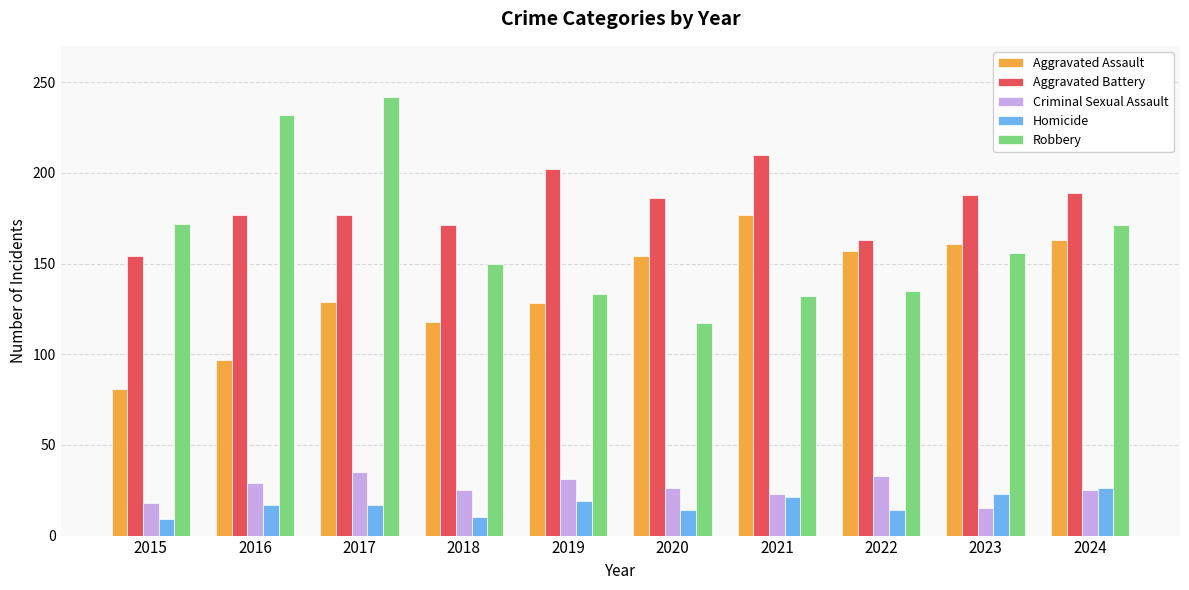

What is the highest value of the Robbery series?

242